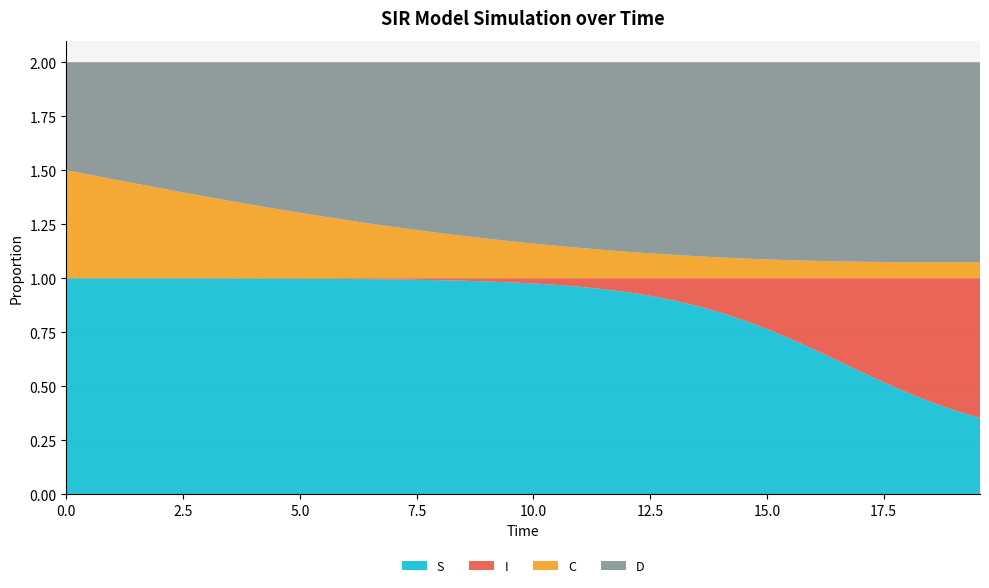

Reading right to left, what are all the values shown in this chart?

S: 0.4	0.4	0.4	0.5	0.5	0.6	0.6	0.7	0.7	0.8	0.8	0.8	0.9	0.9	0.9	0.9	0.9	1.0	1.0	1.0	1.0	1.0	1.0	1.0	1.0	1.0	1.0	1.0	1.0	1.0	1.0	1.0	1.0	1.0	1.0	1.0	1.0	1.0	1.0	1.0
I: 0.6	0.6	0.6	0.5	0.5	0.4	0.4	0.3	0.3	0.2	0.2	0.2	0.1	0.1	0.1	0.1	0.1	0.0	0.0	0.0	0.0	0.0	0.0	0.0	0.0	0.0	0.0	0.0	0.0	0.0	0.0	0.0	0.0	0.0	0.0	0.0	0.0	0.0	0.0	0.0
C: 0.1	0.1	0.1	0.1	0.1	0.1	0.1	0.1	0.1	0.1	0.1	0.1	0.1	0.1	0.1	0.1	0.1	0.1	0.1	0.2	0.2	0.2	0.2	0.2	0.2	0.2	0.3	0.3	0.3	0.3	0.3	0.3	0.4	0.4	0.4	0.4	0.4	0.5	0.5	0.5
D: 0.9	0.9	0.9	0.9	0.9	0.9	0.9	0.9	0.9	0.9	0.9	0.9	0.9	0.9	0.9	0.9	0.9	0.9	0.9	0.8	0.8	0.8	0.8	0.8	0.8	0.8	0.7	0.7	0.7	0.7	0.7	0.7	0.6	0.6	0.6	0.6	0.6	0.5	0.5	0.5